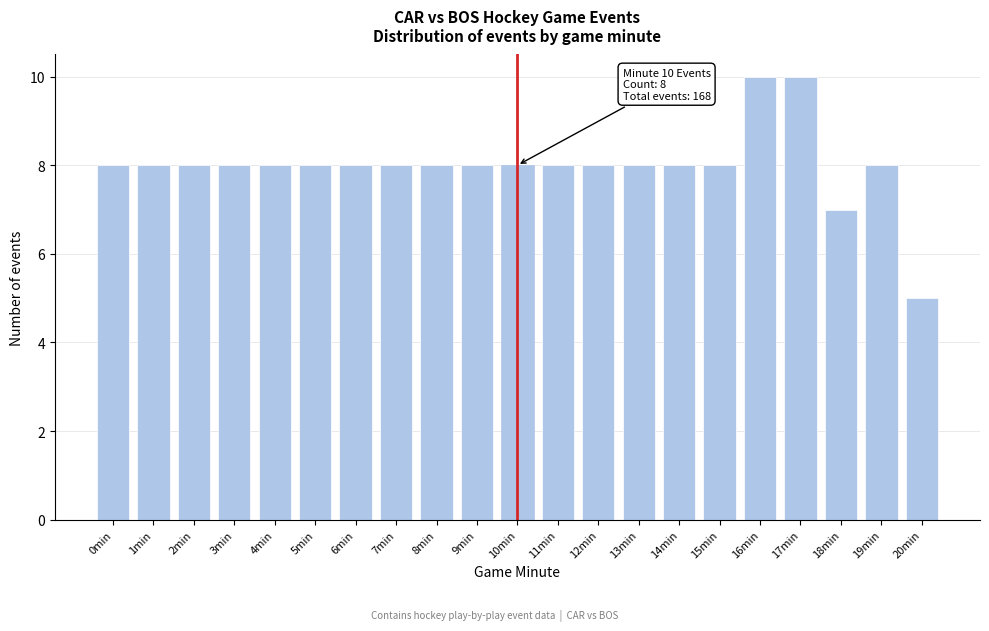

Reading right to left, what are all the values shown in this chart?

20min=5	19min=8	18min=7	17min=10	16min=10	15min=8	14min=8	13min=8	12min=8	11min=8	10min=8	9min=8	8min=8	7min=8	6min=8	5min=8	4min=8	3min=8	2min=8	1min=8	0min=8